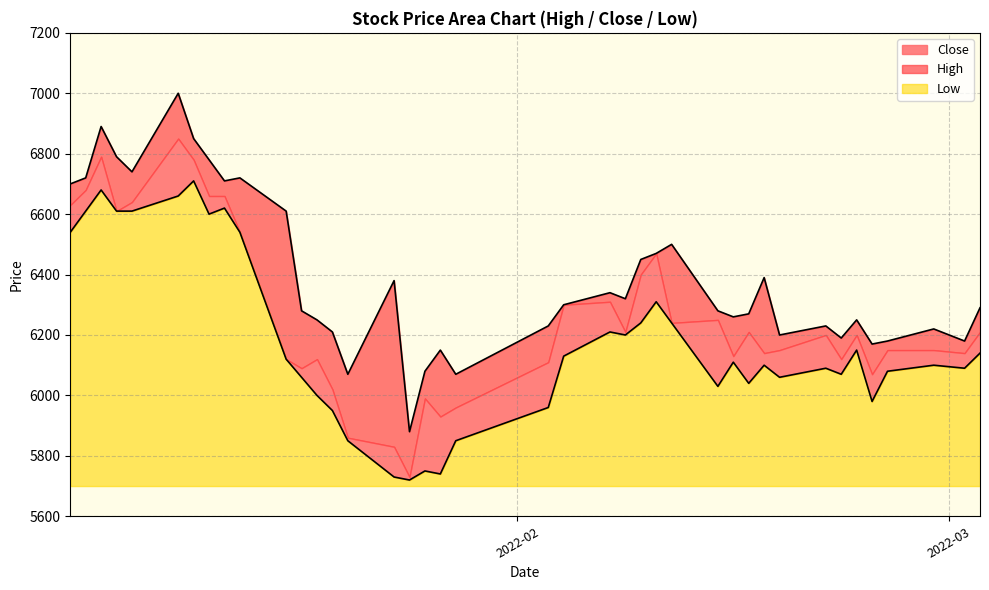

What is the maximum value for High?

7000